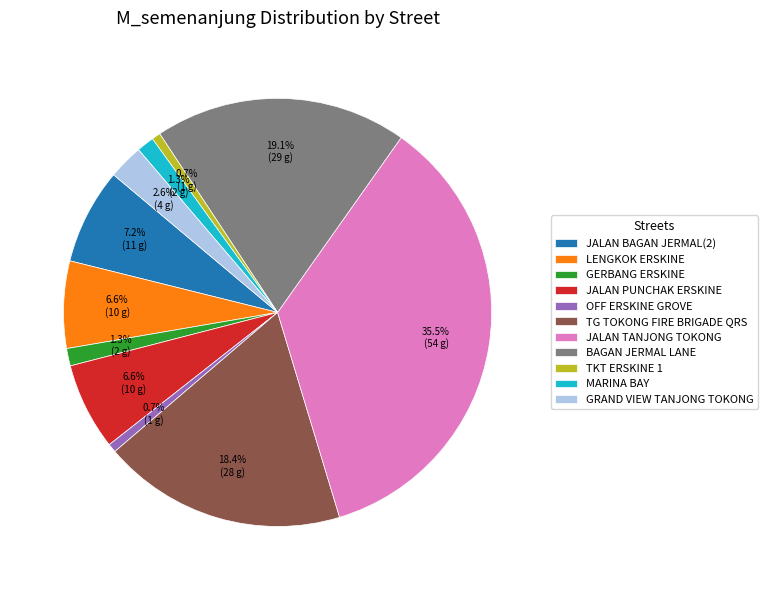

How many slices are in this pie chart?

11